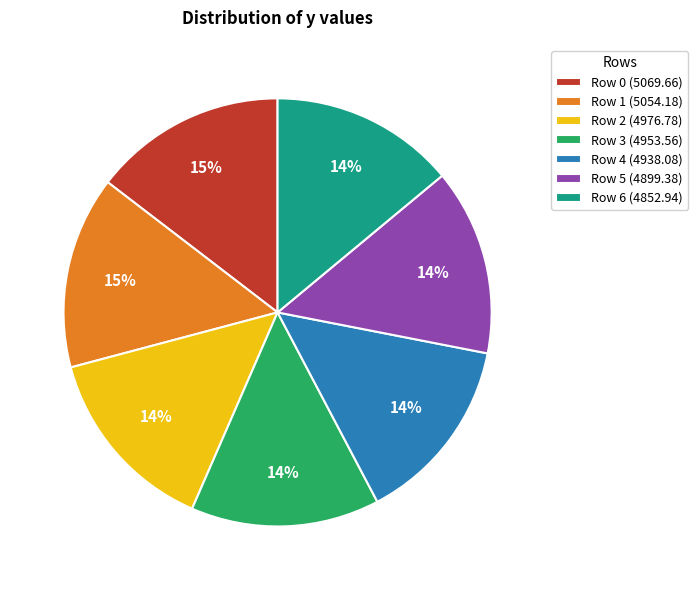

What percentage is the Row 6 slice, to the nearest percent?

14%